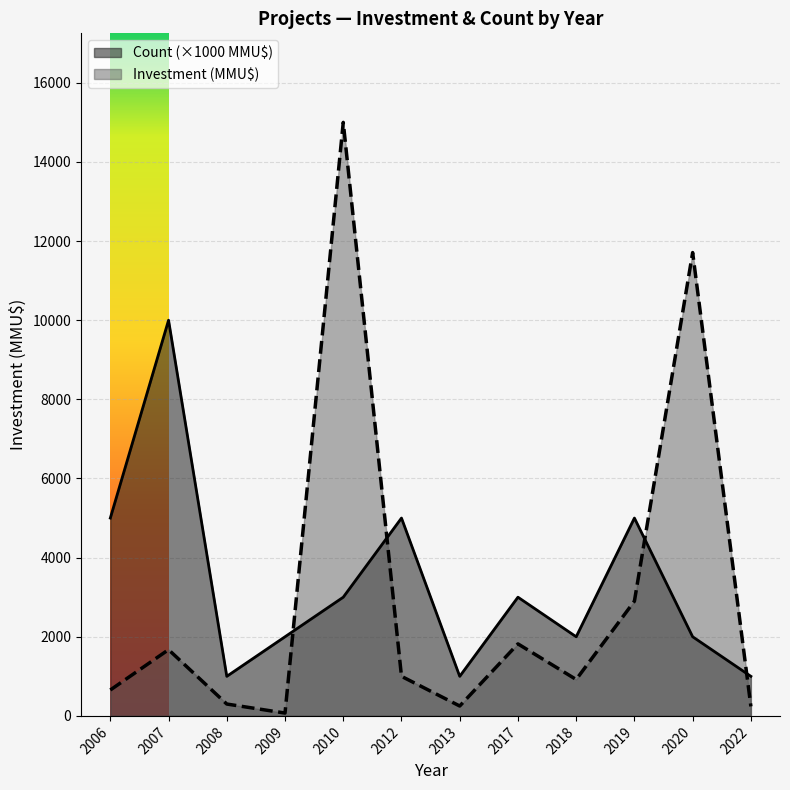

Which series has the largest range (max minus min)?

Investment (MMU$)